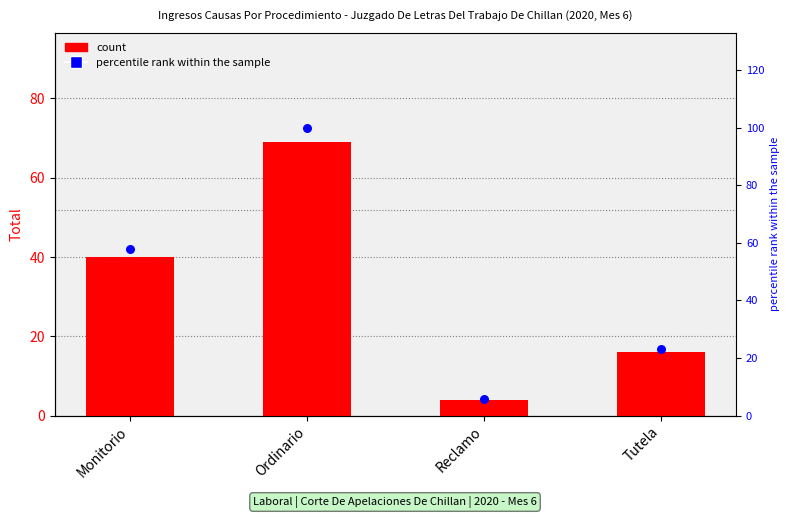

What is the total value across all series at Monitorio?

98.0